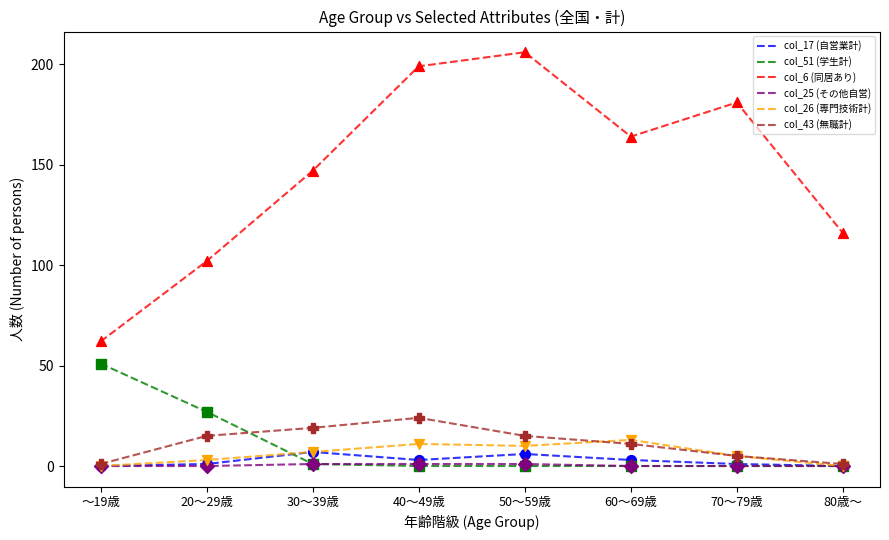

Which series has the widest spread of values?

col_6 (同居あり)